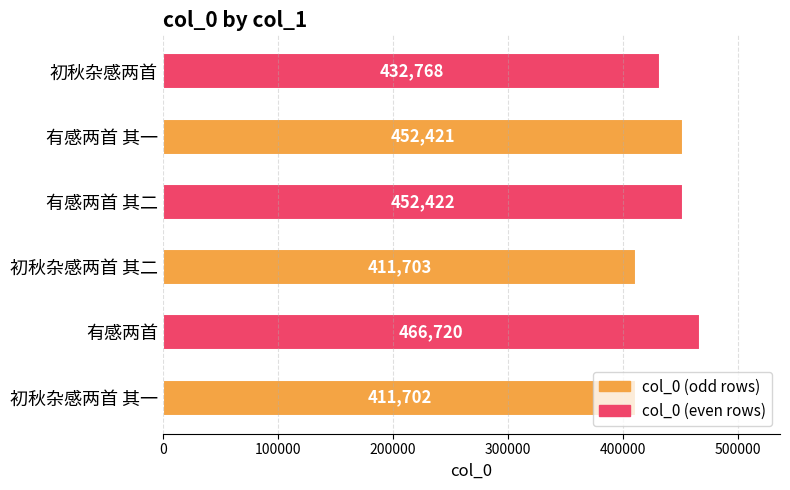

Approximately how many times larger is the value at 初秋杂感两首 compared to 有感两首 其二?

1.0